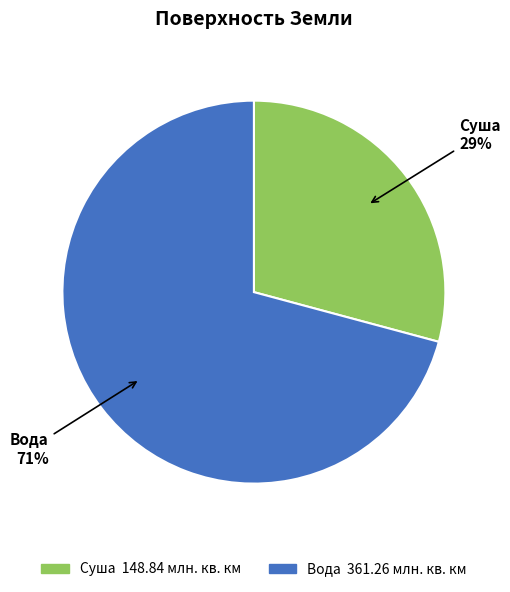

Rank the categories by value from highest to lowest.

Вода, Суша